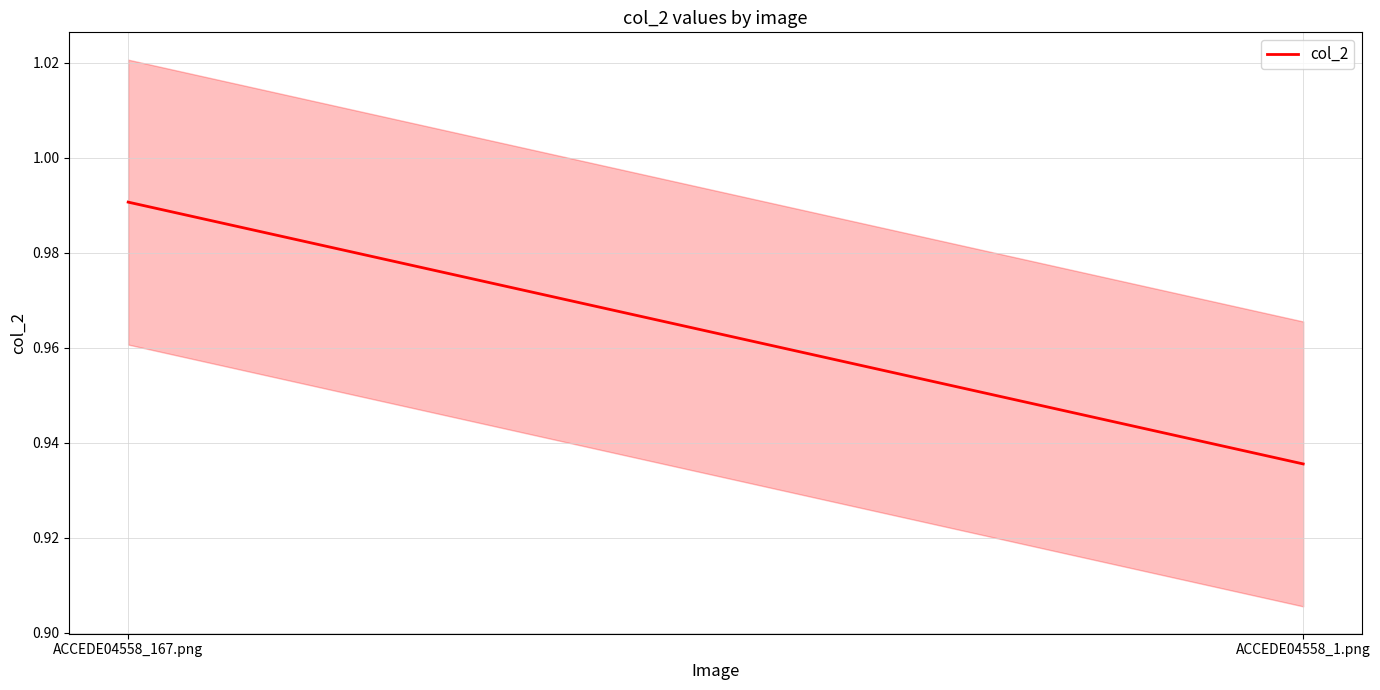

Between ACCEDE04558_1.png and ACCEDE04558_167.png, which is larger?

ACCEDE04558_167.png